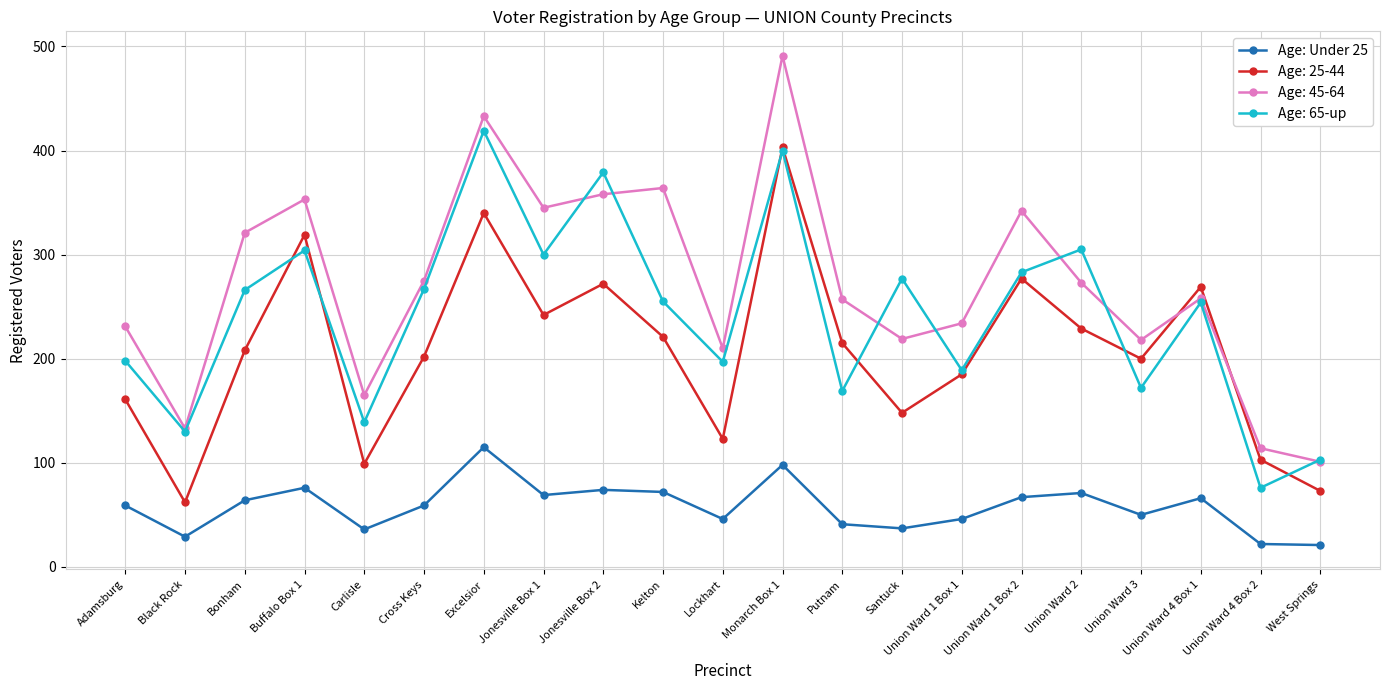

The value of Age: 25-44 at Union Ward 3 is 280. True or false?

False